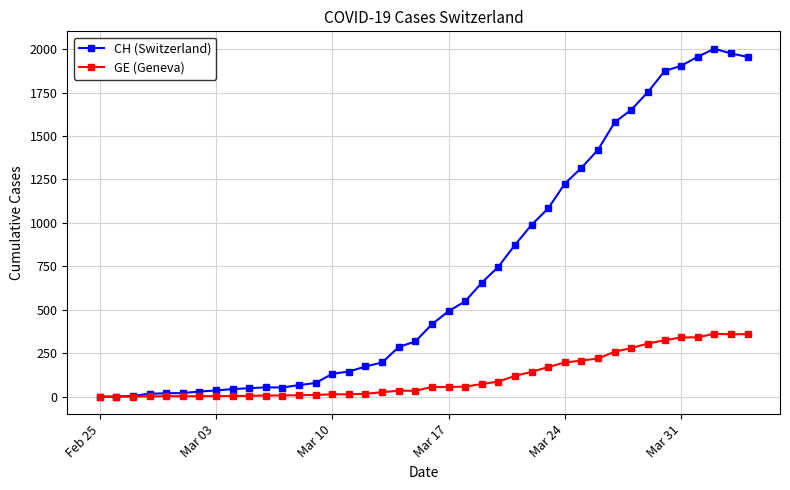

What is the difference between the maximum and minimum values in the CH (Switzerland) series?

2002